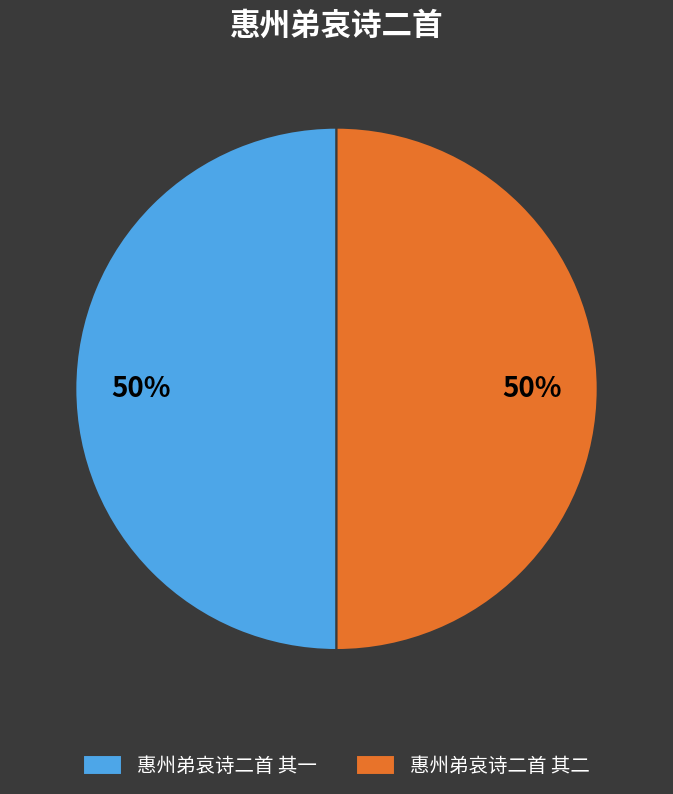

How many segments does this pie chart have?

2